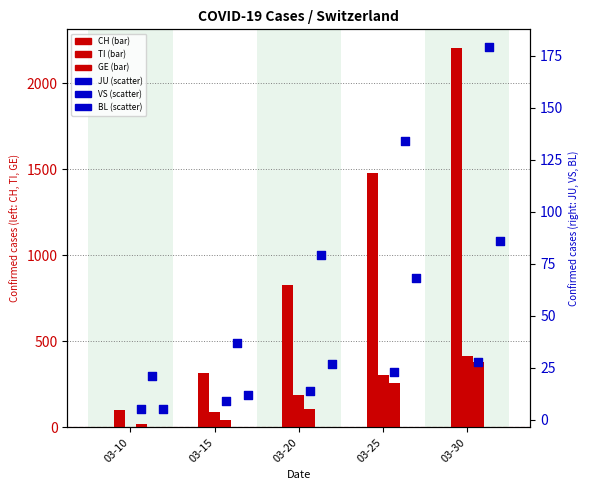

Which series contains the highest Y value?

CH